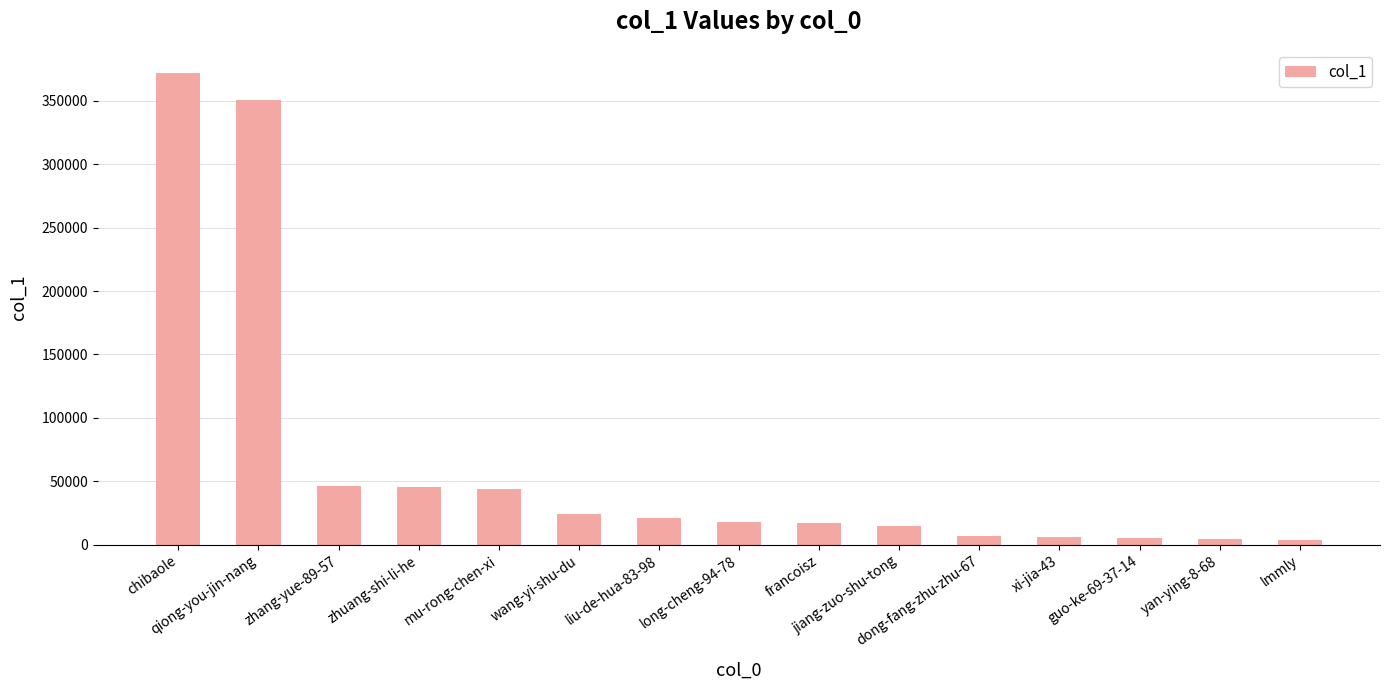

True or false: the data shows 17635 at long-cheng-94-78.

True